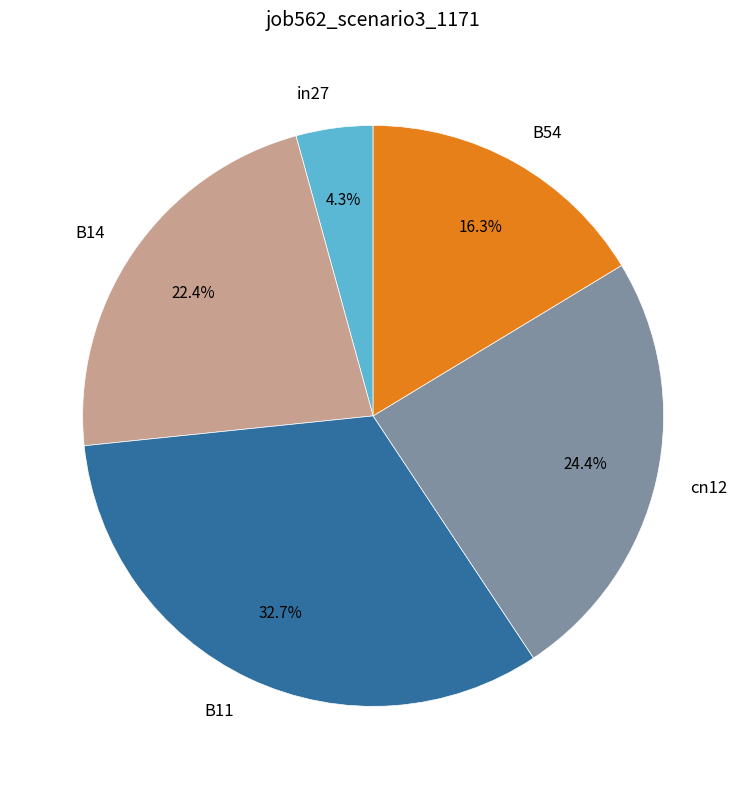

How many segments does this pie chart have?

5